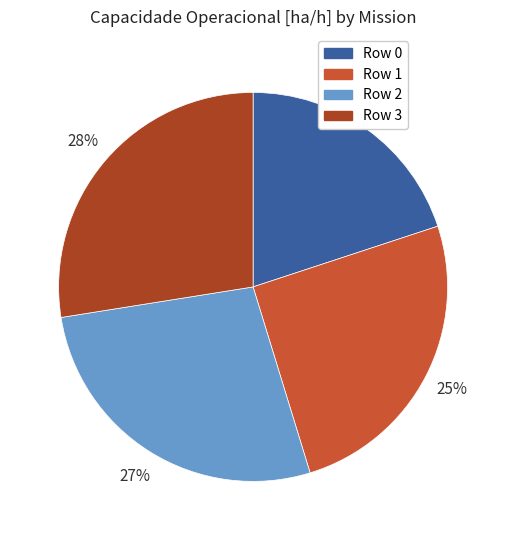

Which has a higher value, Row 3 or Row 1?

Row 3